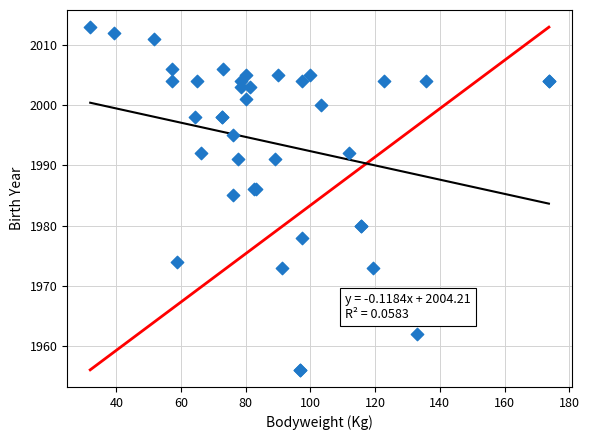

What Y value in the scatter plot is closest to 1984?

1985